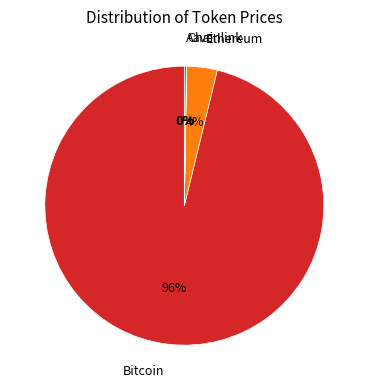

Is there a majority slice in this chart?

Yes